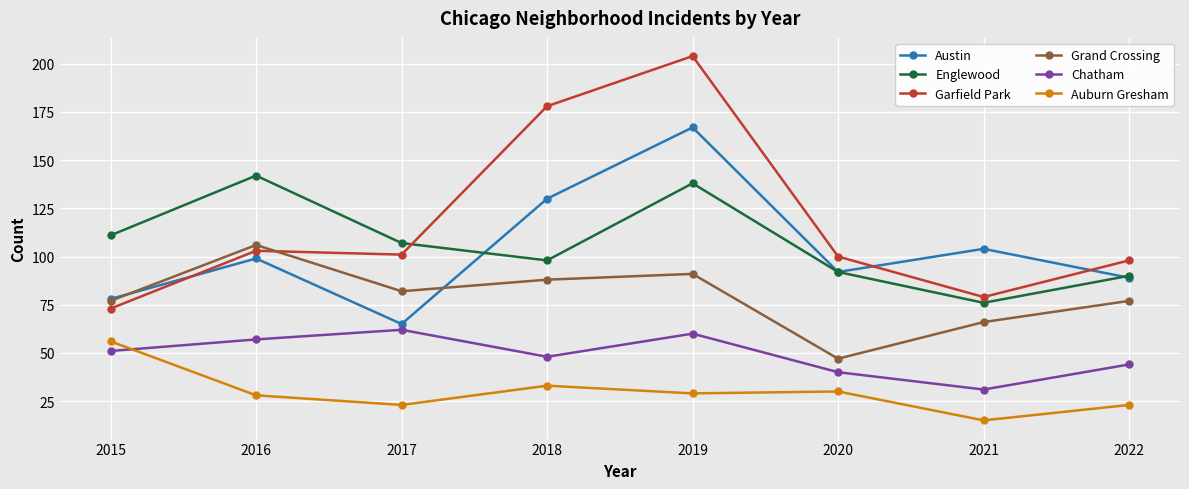

Reading right to left, transcribe all the data shown in this chart.

Austin: 89	104	92	167	130	65	99	78
Englewood: 90	76	92	138	98	107	142	111
Garfield Park: 98	79	100	204	178	101	103	73
Grand Crossing: 77	66	47	91	88	82	106	77
Chatham: 44	31	40	60	48	62	57	51
Auburn Gresham: 23	15	30	29	33	23	28	56